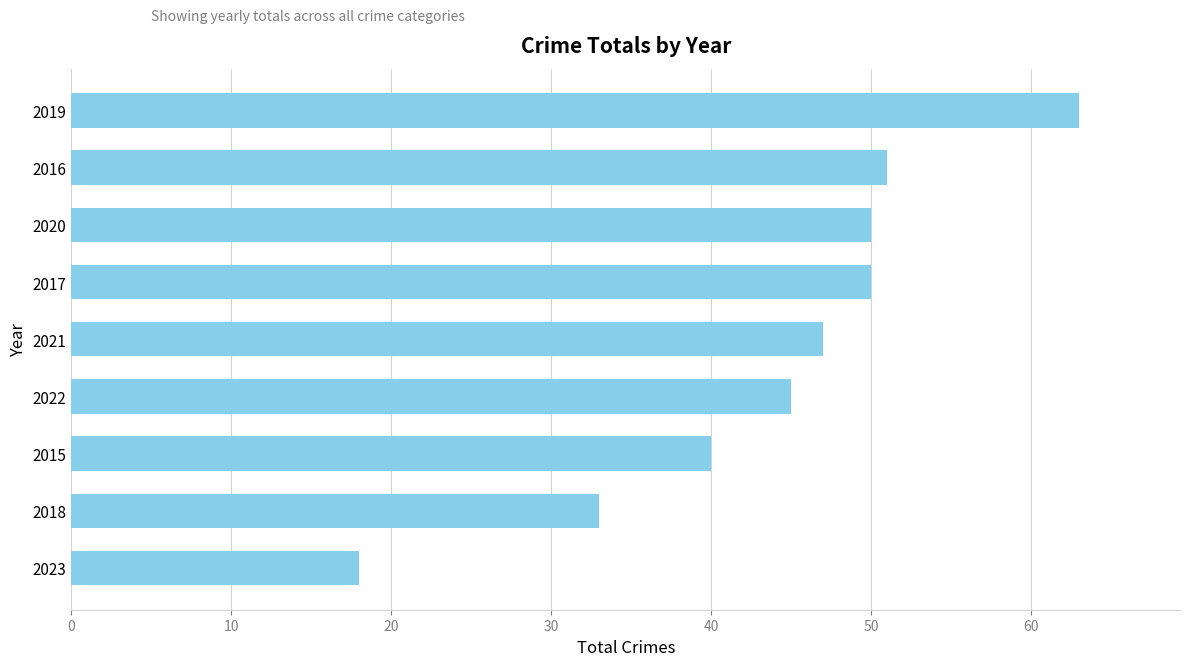

Reading top to bottom, list all the values displayed in this chart.

2019=63	2016=51	2020=50	2017=50	2021=47	2022=45	2015=40	2018=33	2023=18